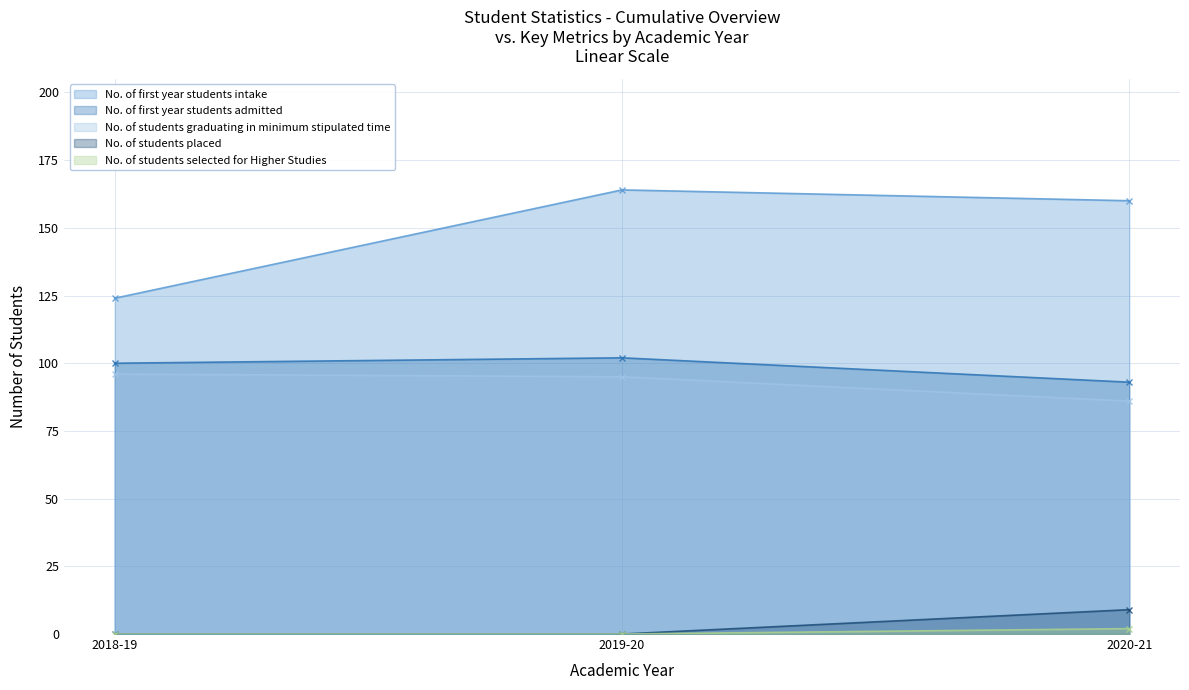

Between 2018-19 and 2020-21, which series saw the biggest shift?

No. of first year students intake